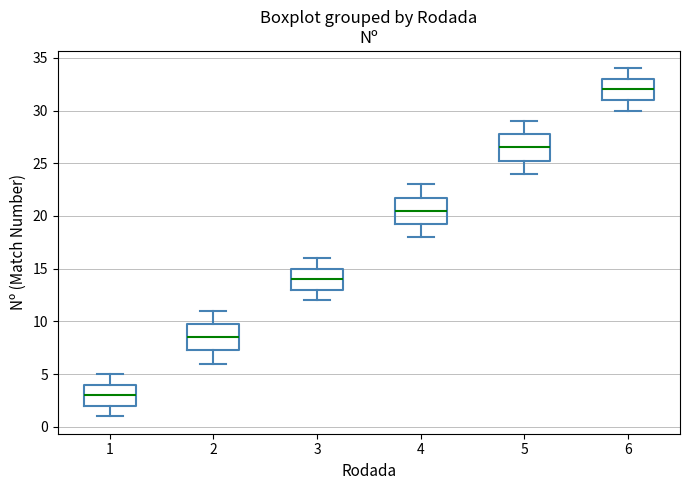

Where does the upper whisker of the box at x = 4 end on the y-axis? The values are not printed on the chart, so give them approximately, as read against the axis.

23.0